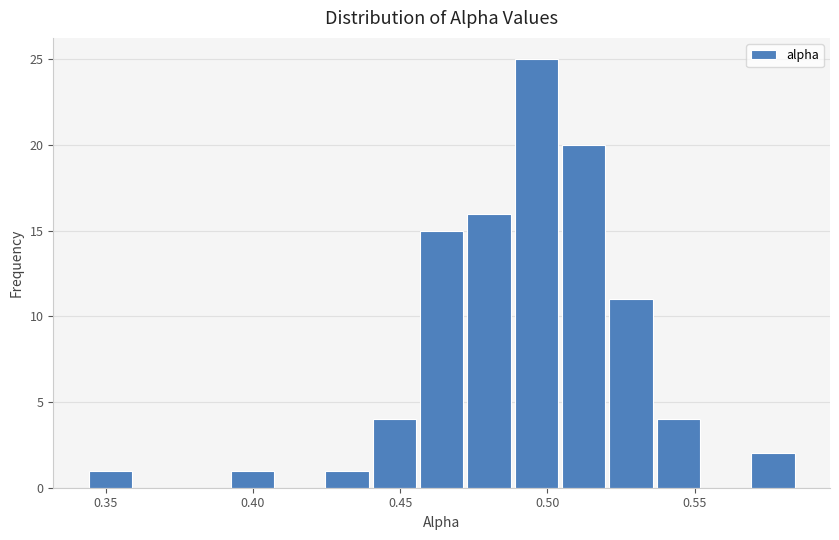

Read against the x-axis, roughly where is the centre of the tallest bar?

0.495